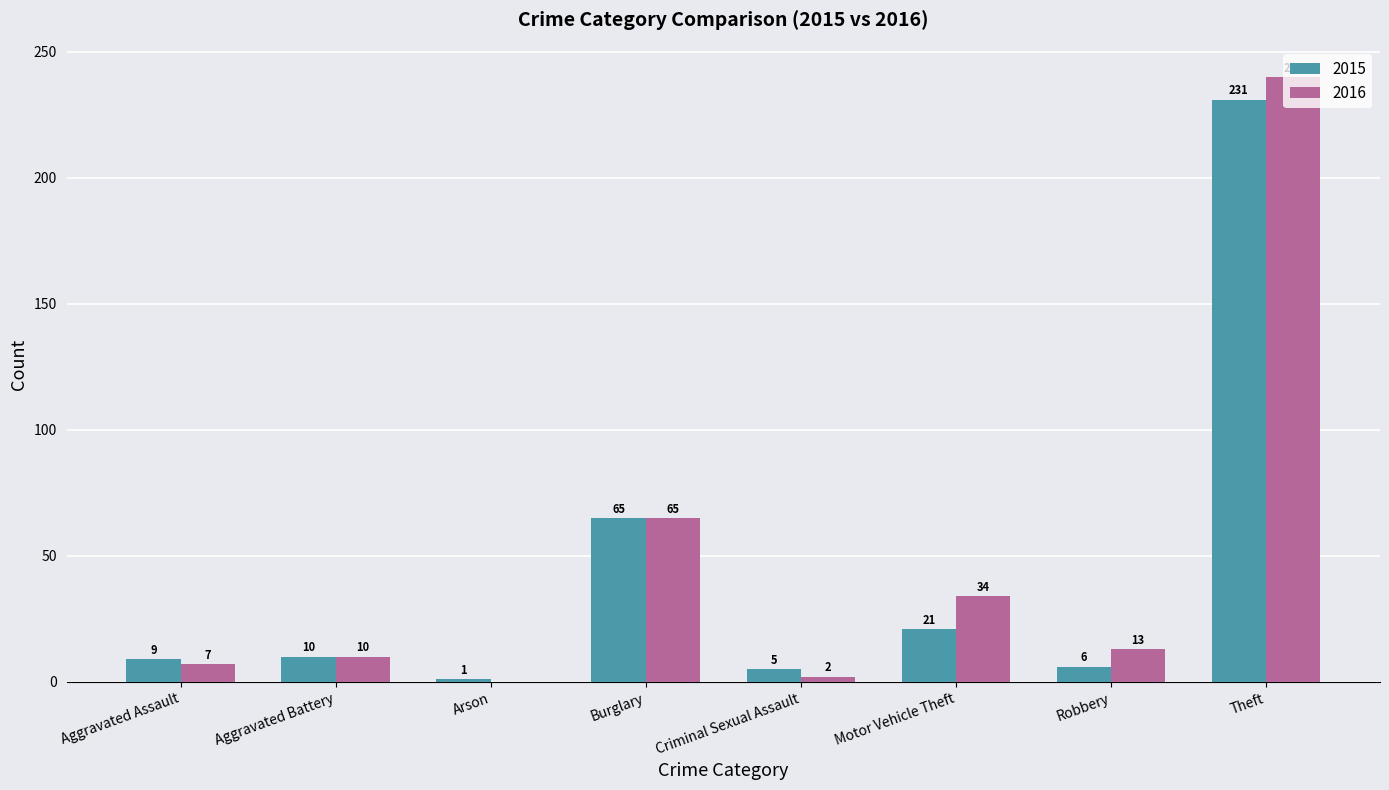

How many series are shown in this chart?

2